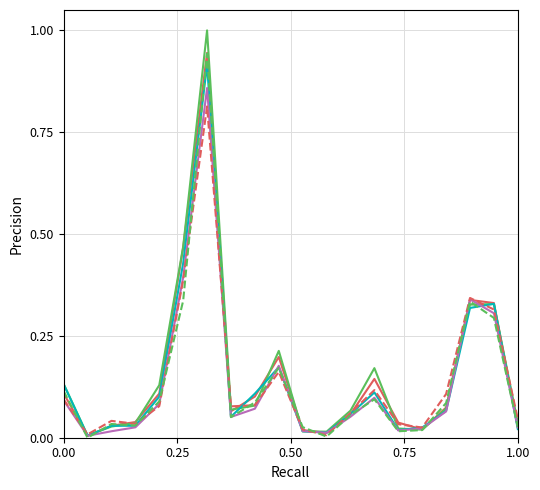

Which series has the largest range (max minus min)?

2016